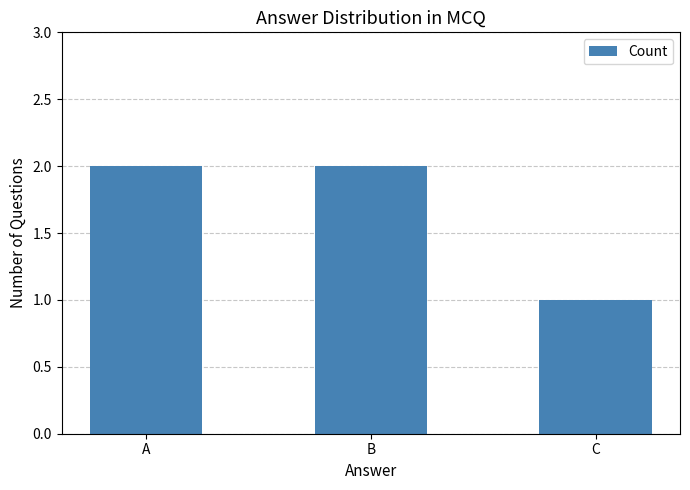

What is the difference between the values at B and C?

1